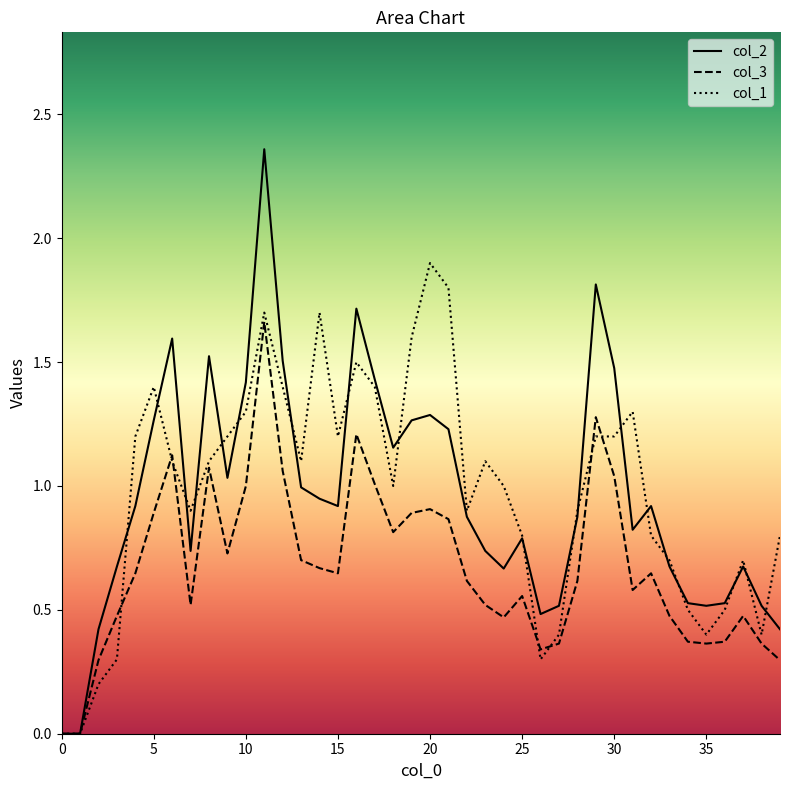

At which category does col_2 reach its first local valley?

7